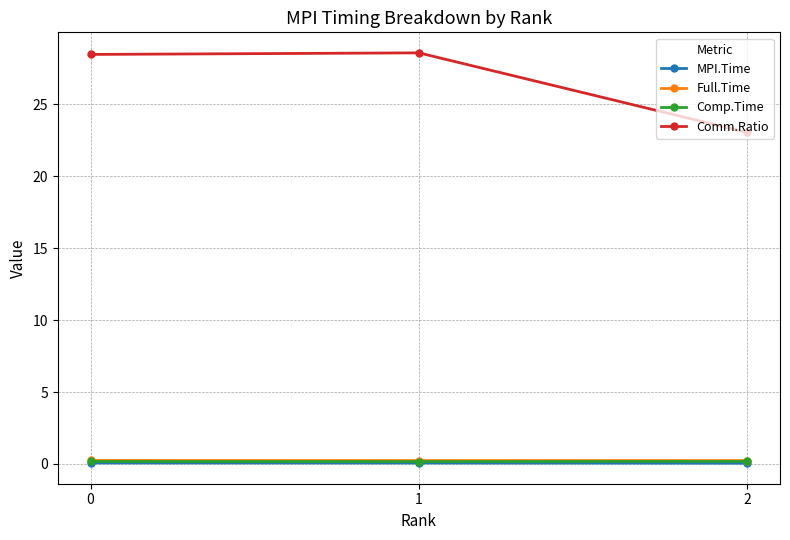

What is the greatest value displayed?

28.6